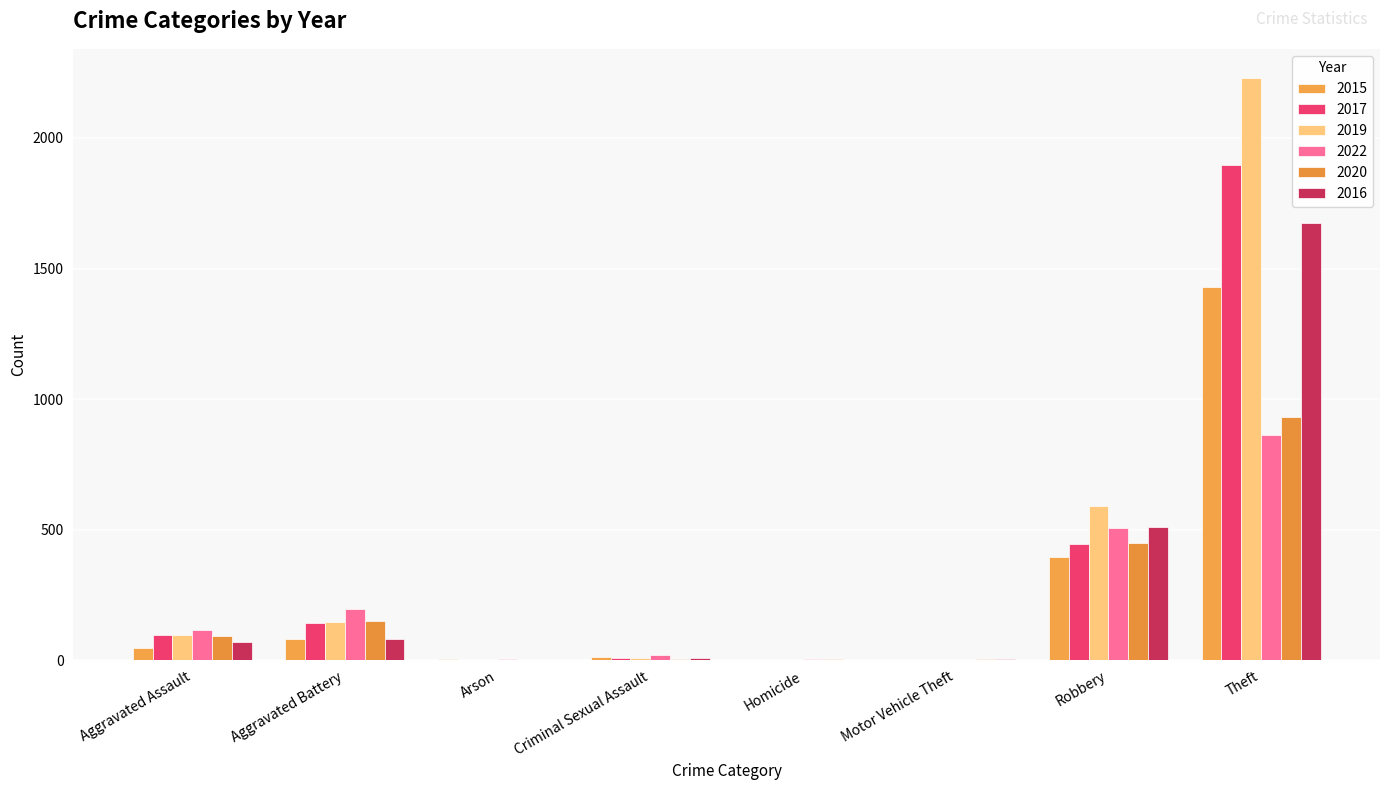

Are the bars horizontal?

No